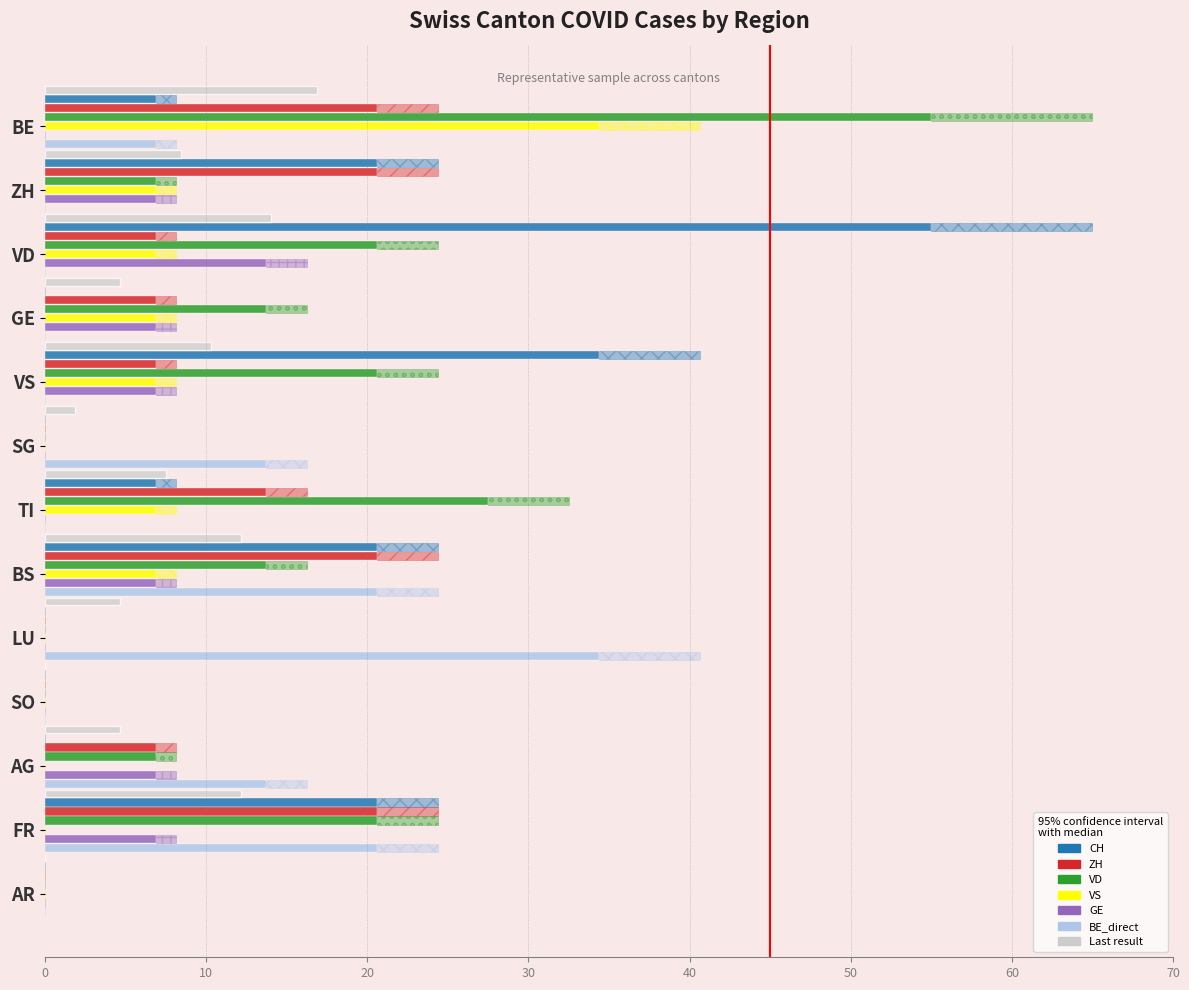

The CH series shows 20.4 at AR. True or false?

False